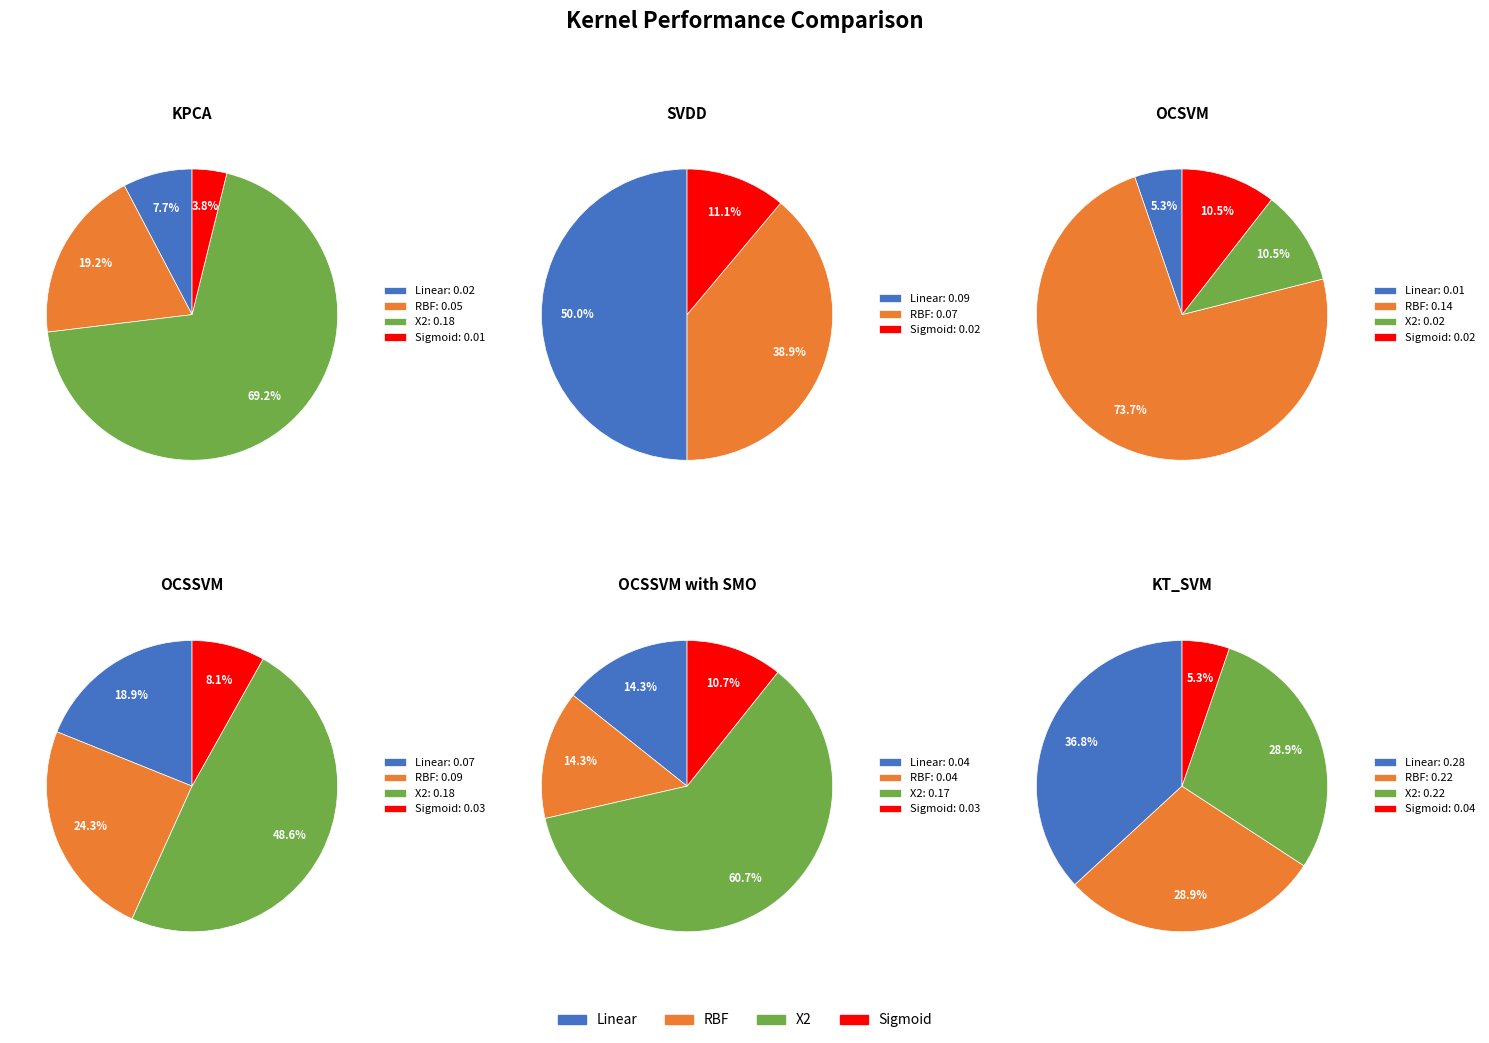

How many segments does this pie chart have?

4